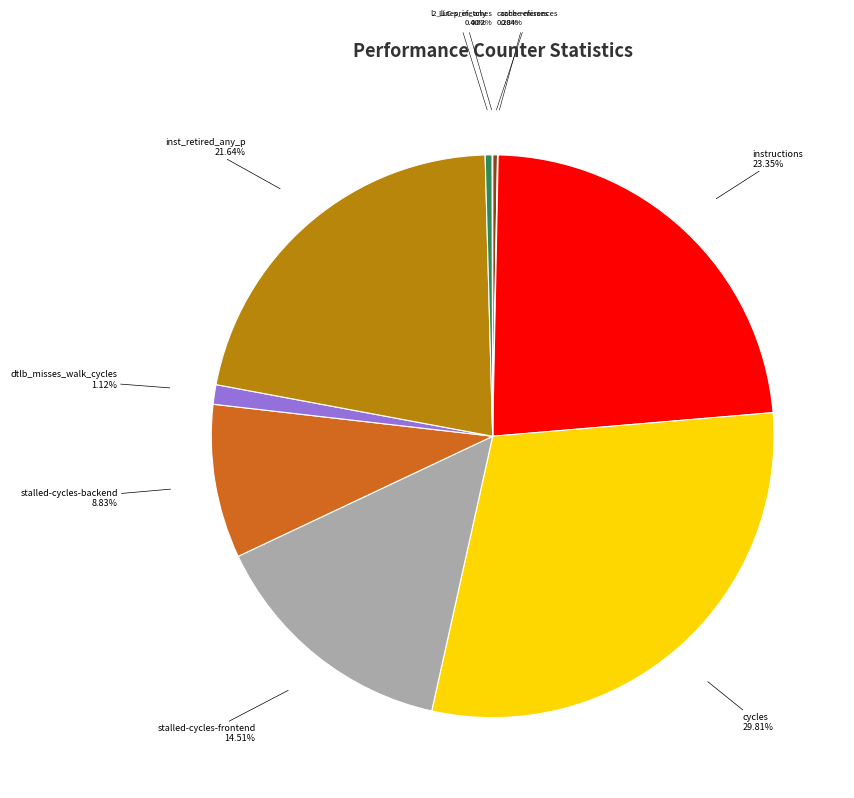

To the nearest percent, what portion does stalled-cycles-backend represent?

9%